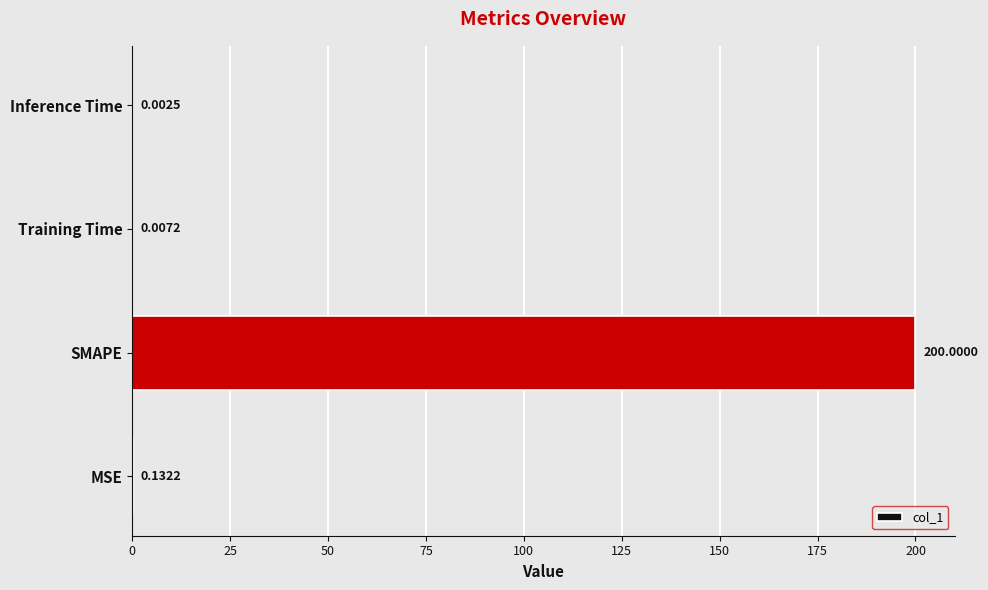

What is the sum of all values?

200.1